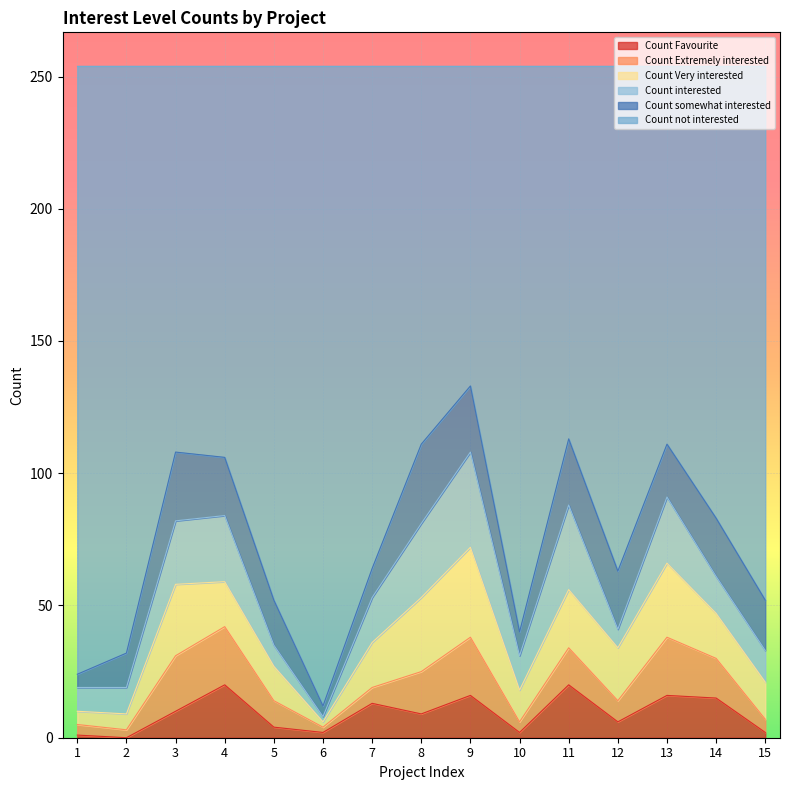

Which series has the largest total across all categories?

Count not interested